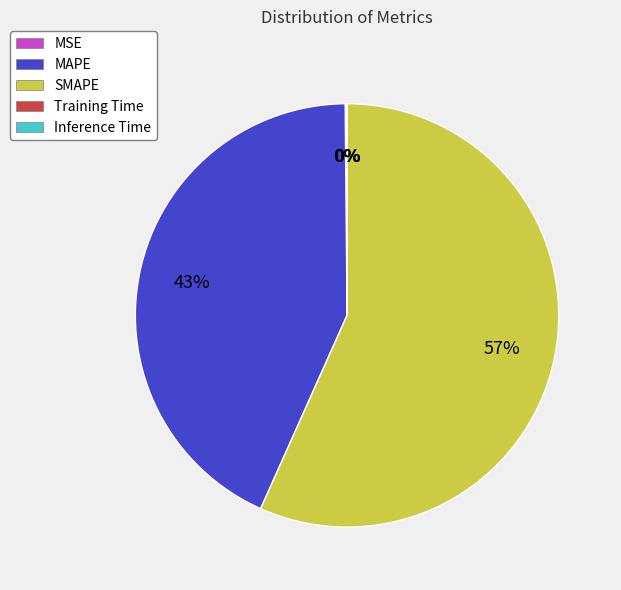

Is the sum of SMAPE and MAPE greater than half?

Yes